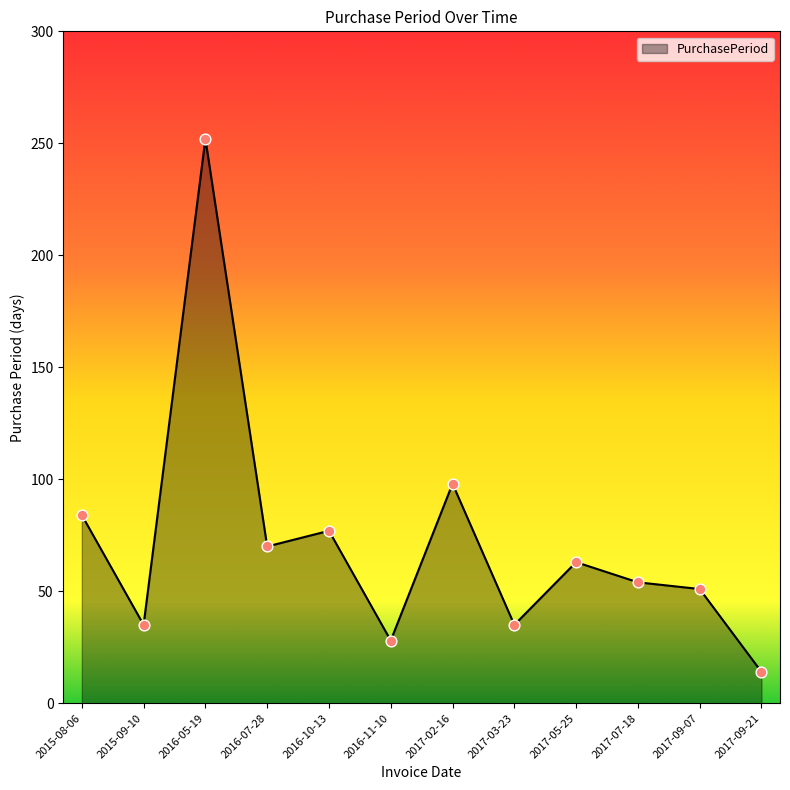

Approximately how many times larger is the value at 2017-03-23 compared to 2017-05-25?

0.6